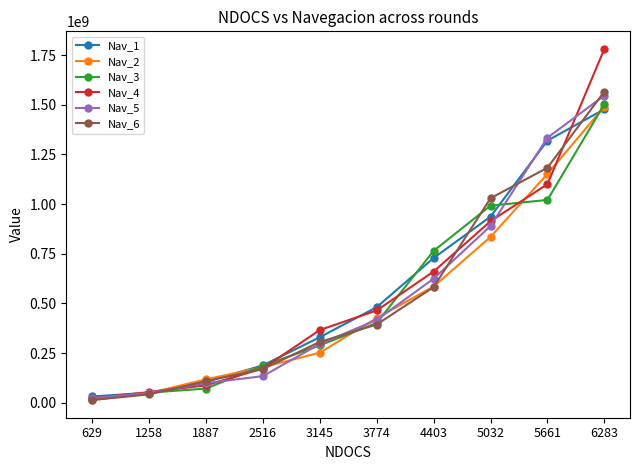

Reading left to right, list all the values displayed in this chart.

Nav_1: 31508055	50075807	105516720	187967745	329688863	480935930	728471823	937191901	1319792801	1478210154
Nav_2: 12843051	48081527	117491397	179058328	251518747	426344780	585065895	834673806	1152396093	1491156761
Nav_3: 17034220	50599289	71152913	186019392	288554597	401619496	764504226	992348861	1021164759	1503319649
Nav_4: 22076349	53608417	87556495	172164190	365951190	464518245	660428592	914045772	1100400444	1781679521
Nav_5: 22708489	48637423	98618381	133768312	295699659	416717069	624498541	889664174	1334338677	1546795778
Nav_6: 13569445	41852555	108415386	169040099	305951710	393672095	582015348	1029707379	1183274403	1567040541